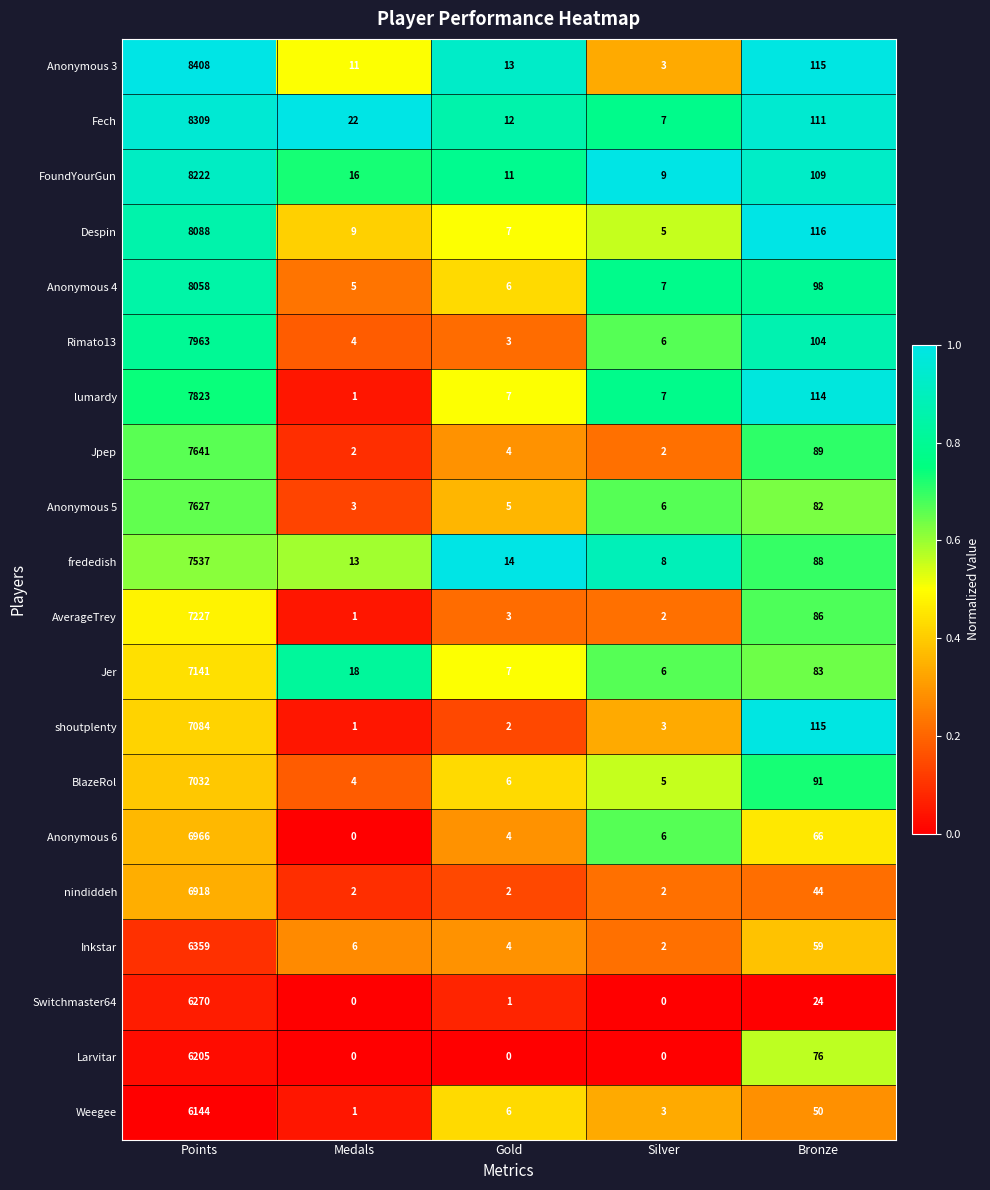

What is the difference between the FoundYourGun values at Points and Silver?

8213